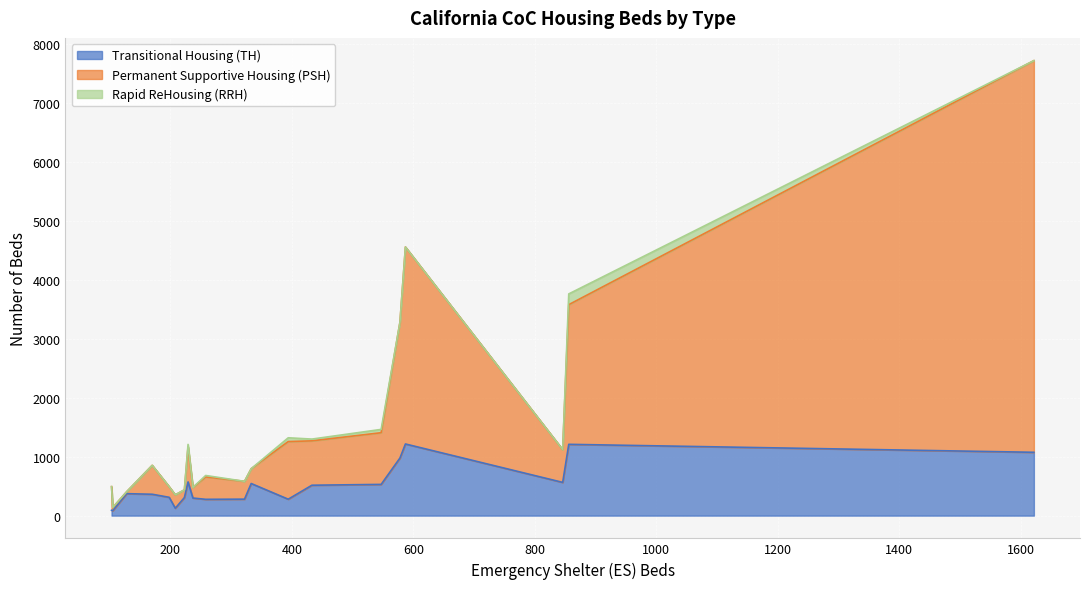

What are all the series names shown in the legend?

Transitional Housing (TH), Permanent Supportive Housing (PSH), Rapid ReHousing (RRH)